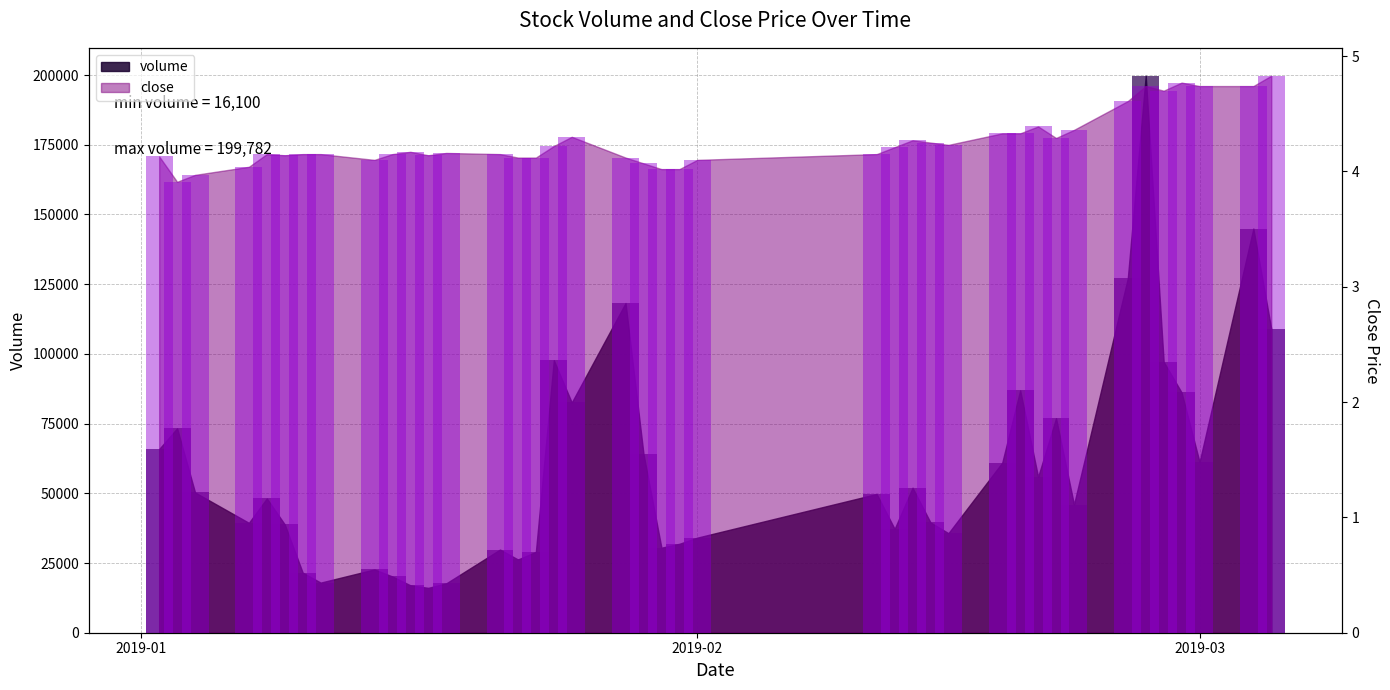

How many bars are there in each group?

2